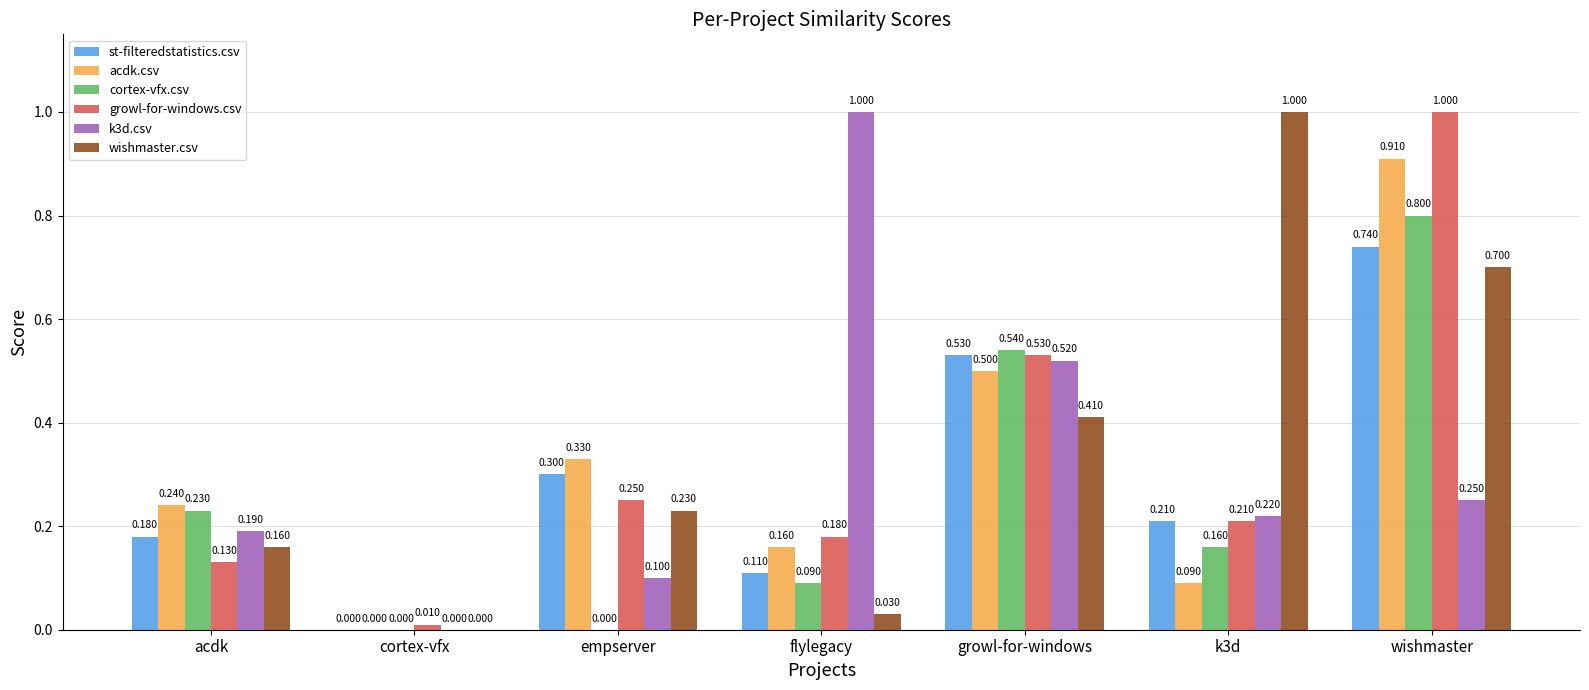

At which label does k3d.csv reach its peak?

flylegacy